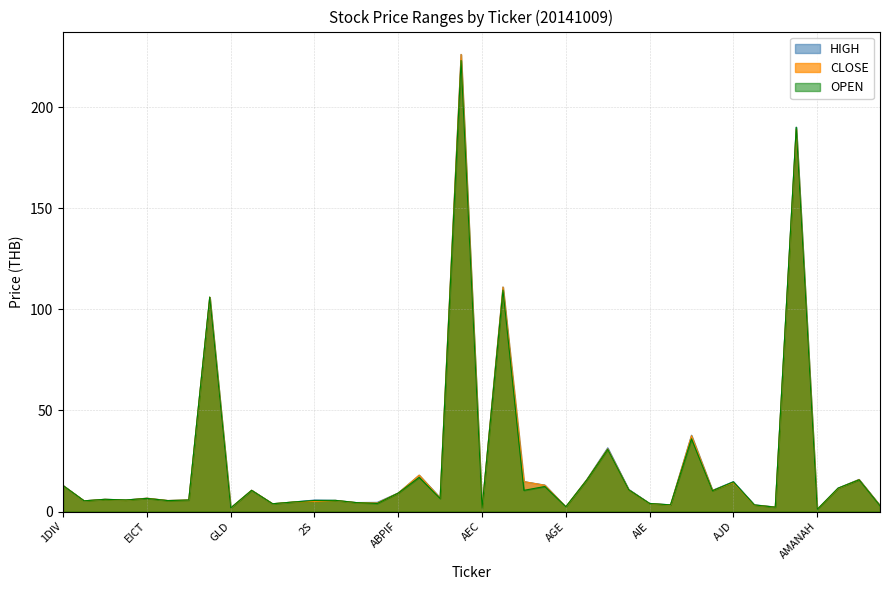

Does the chart display data point markers on the line(s)?

No